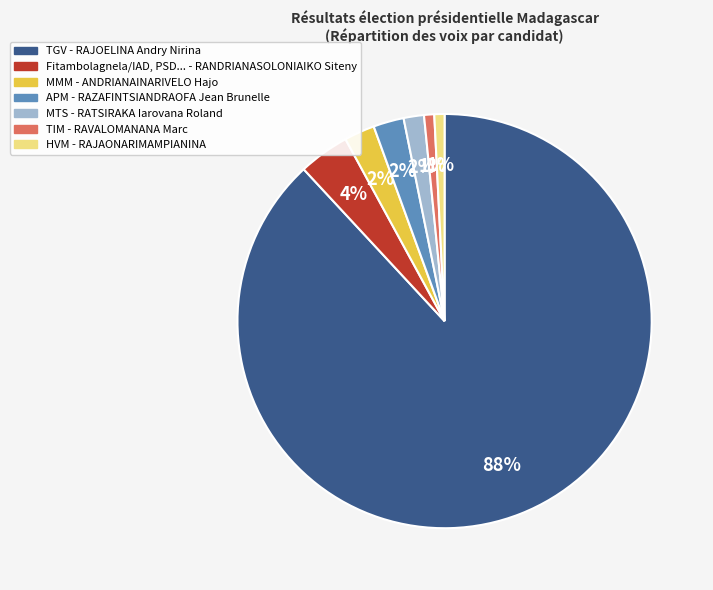

To the nearest percent, what is the difference between the largest and smallest slice percentages?

87%